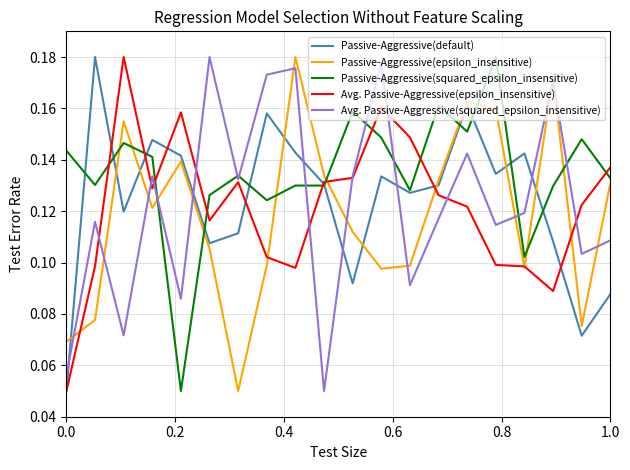

After their last crossing, which series has the higher values: Avg. Passive-Aggressive(epsilon_insensitive) or Passive-Aggressive(squared_epsilon_insensitive)?

Avg. Passive-Aggressive(epsilon_insensitive)